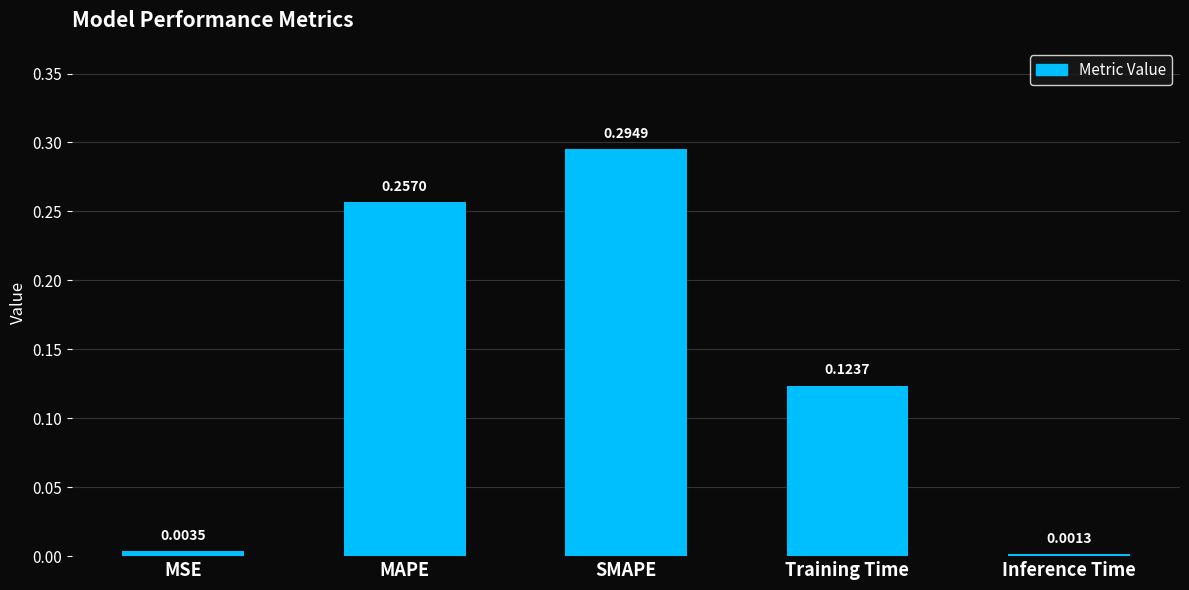

What is the sum of all values?

0.7